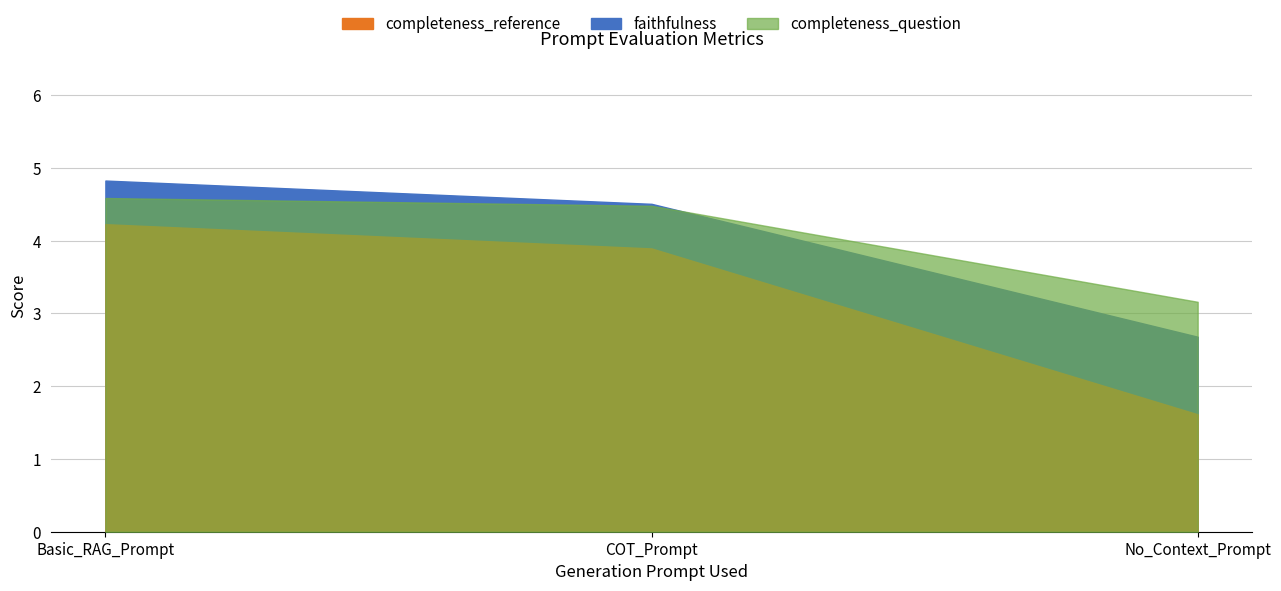

How many lines are shown in the chart?

3